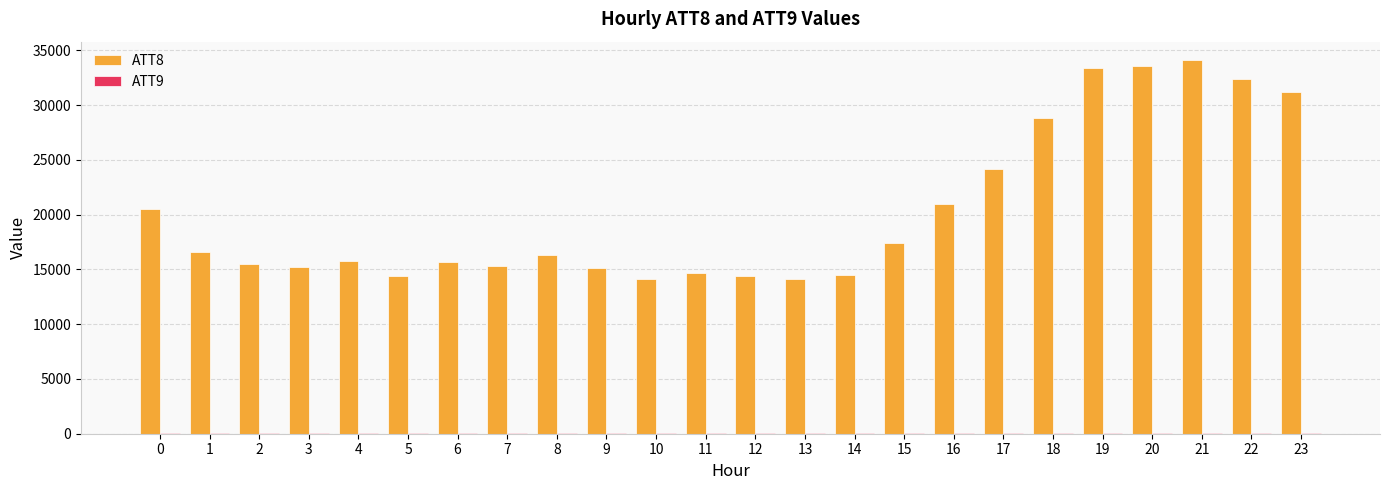

The value of ATT8 at 17 is 24200.0. True or false?

True